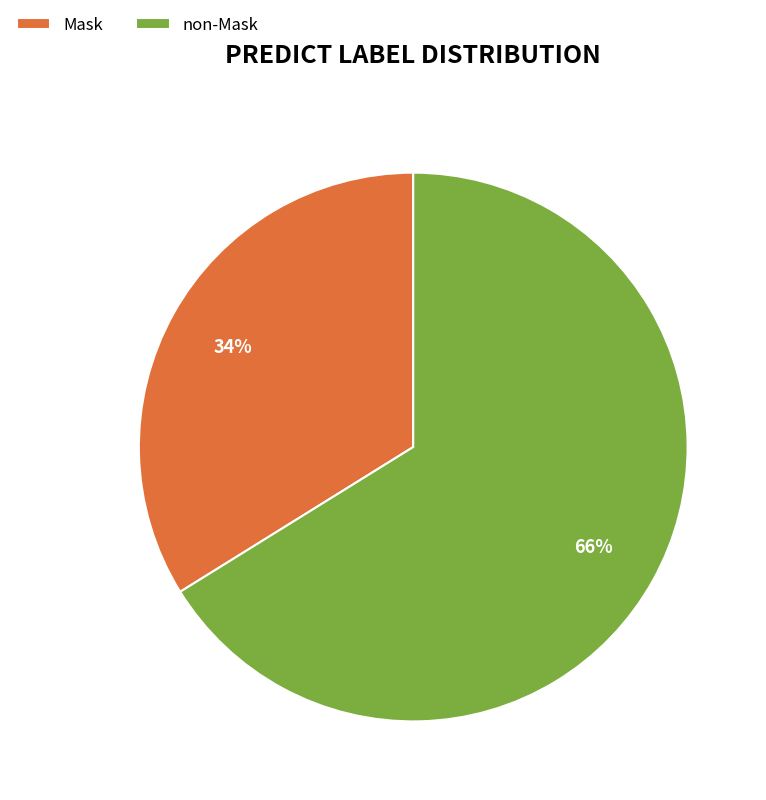

Which category has the smallest portion of the pie?

Mask